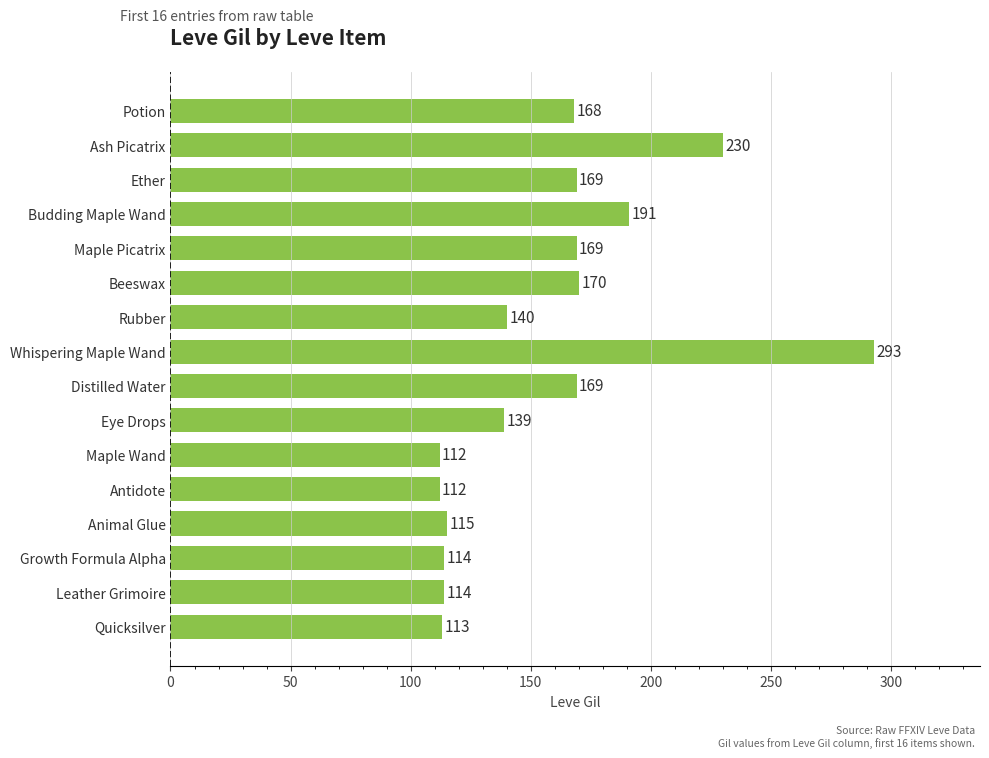

What is the sum of the values at Quicksilver and Eye Drops?

252